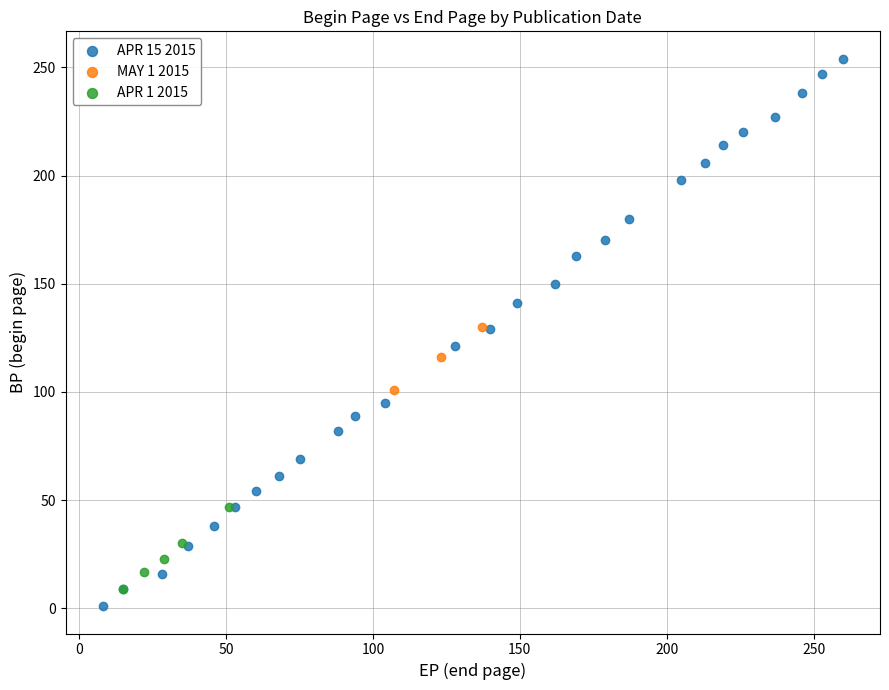

Which series has the widest spread of Y values?

APR 15 2015